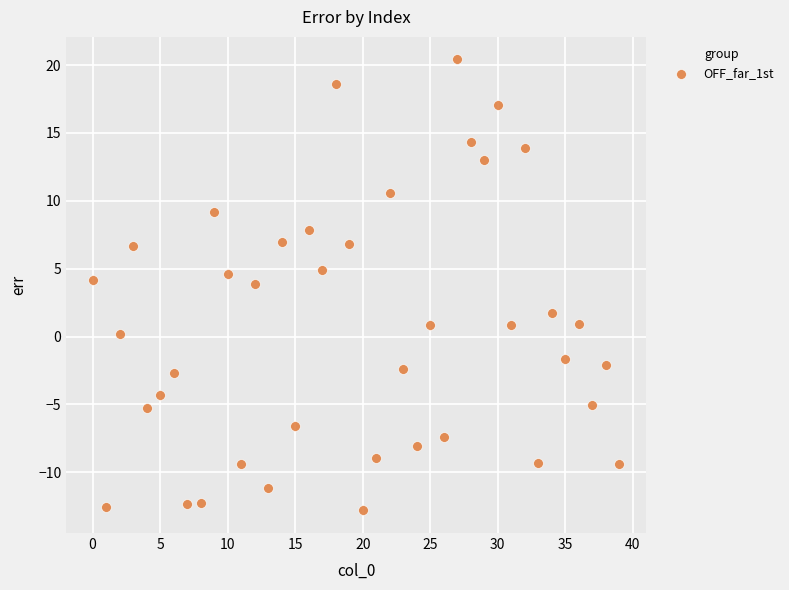

What is the range of Y values (max minus min)?

33.2